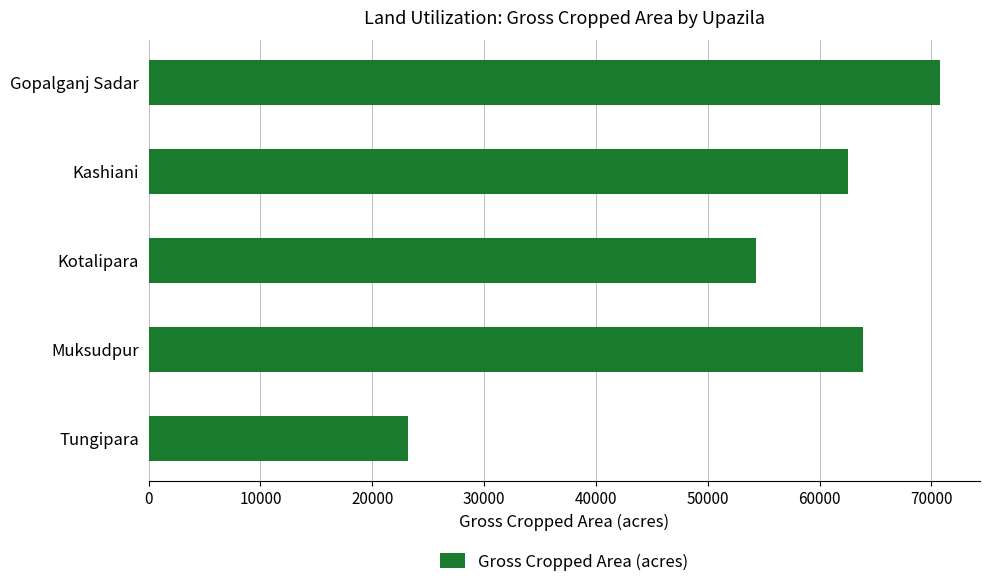

Reading top to bottom, transcribe all the data shown in this chart.

Gopalganj Sadar=70808	Kashiani=62576	Kotalipara=54310	Muksudpur=63915	Tungipara=23198